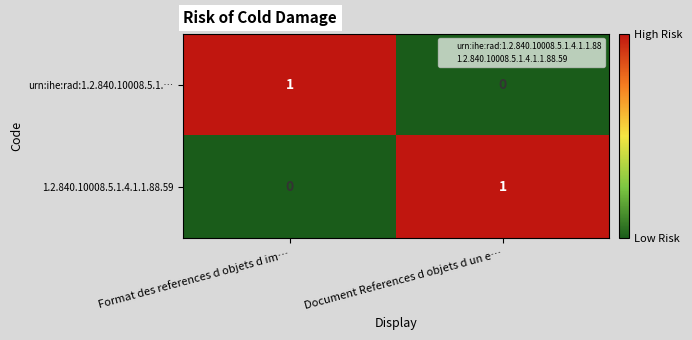

Rank the series at Format des references d objets d im… from highest to lowest value.

urn:ihe:rad:1.2.840.10008.5.1.…, 1.2.840.10008.5.1.4.1.1.88.59